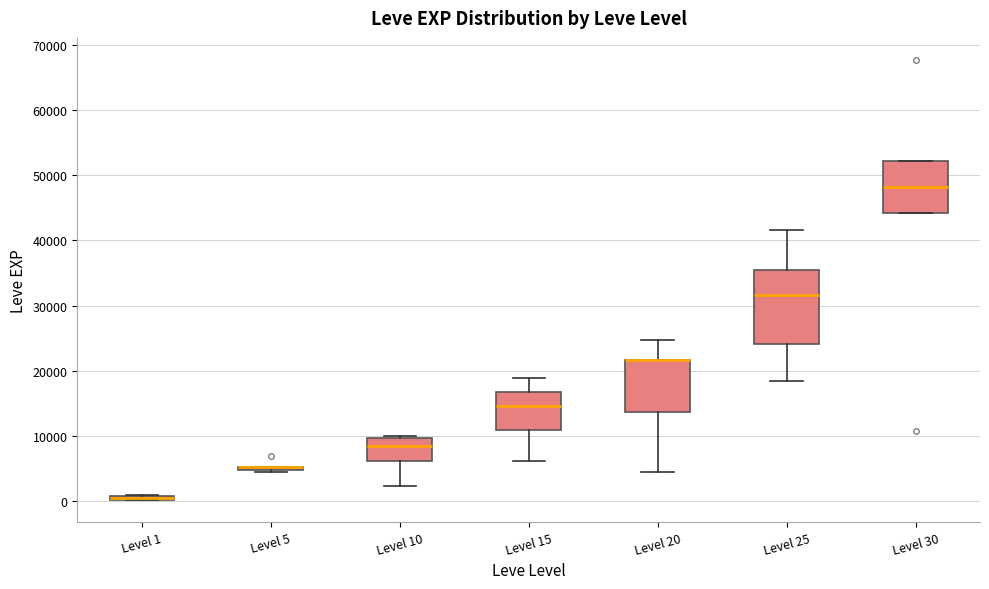

Which box is the tallest, from its lower edge to its upper edge?

Level 25